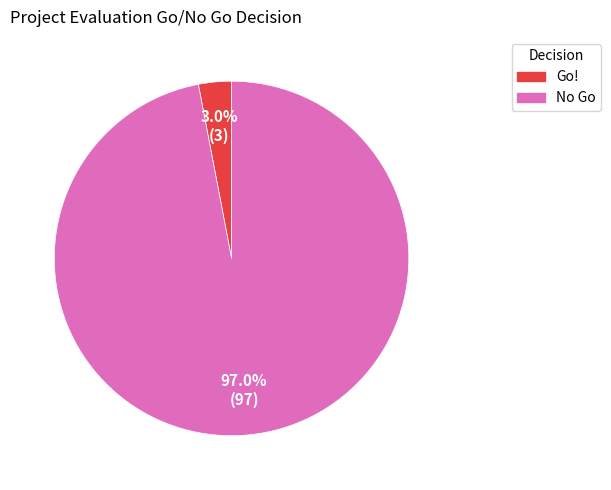

Count the number of slices in the pie.

2